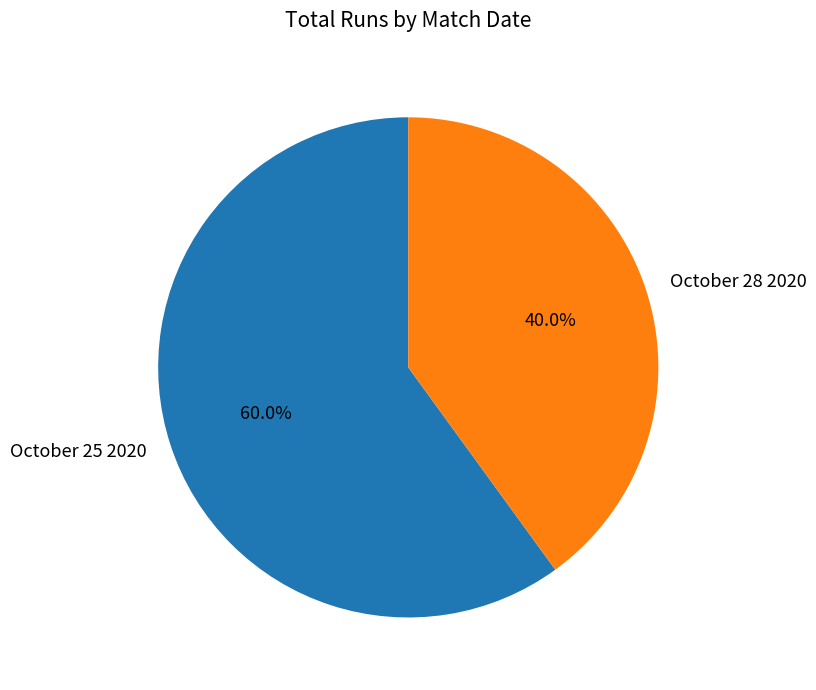

To the nearest percent, what portion does October 28 2020 represent?

40%